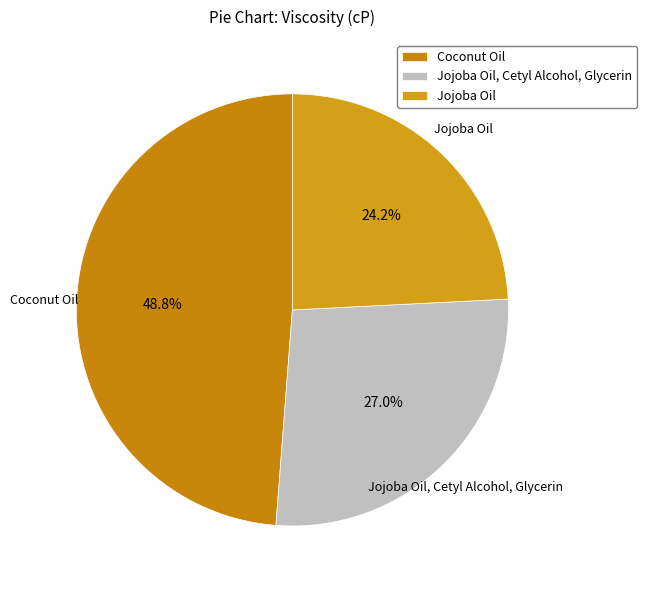

To the nearest percent, what portion does Coconut Oil represent?

49%